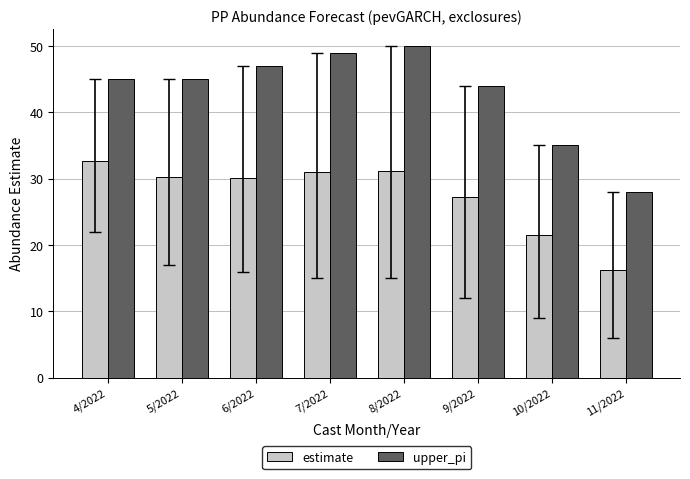

Which series has the largest range (max minus min)?

upper_pi